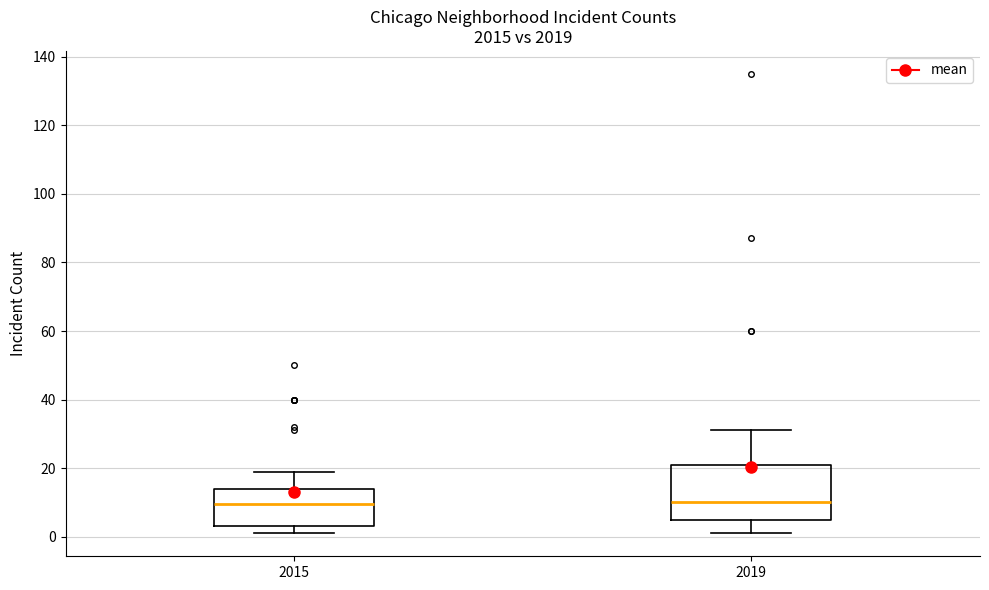

Reading left to right, transcribe this box plot: for each box, give where its median line is, the range the box spans, and where its two whiskers end, as read against the y-axis. The values are not printed on the chart, so give them approximately, as read against the axis.

2015: median 10, box 4 to 14, whiskers 2 to 20
2019: median 10, box 6 to 22, whiskers 2 to 32